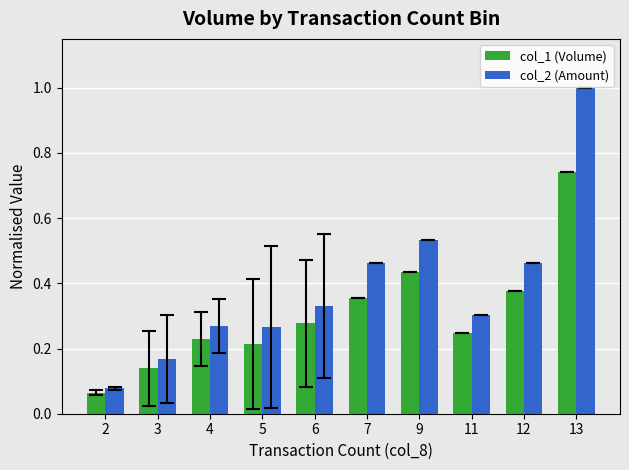

Is it true that col_2 (Amount) equals 0.5 at 4?

False